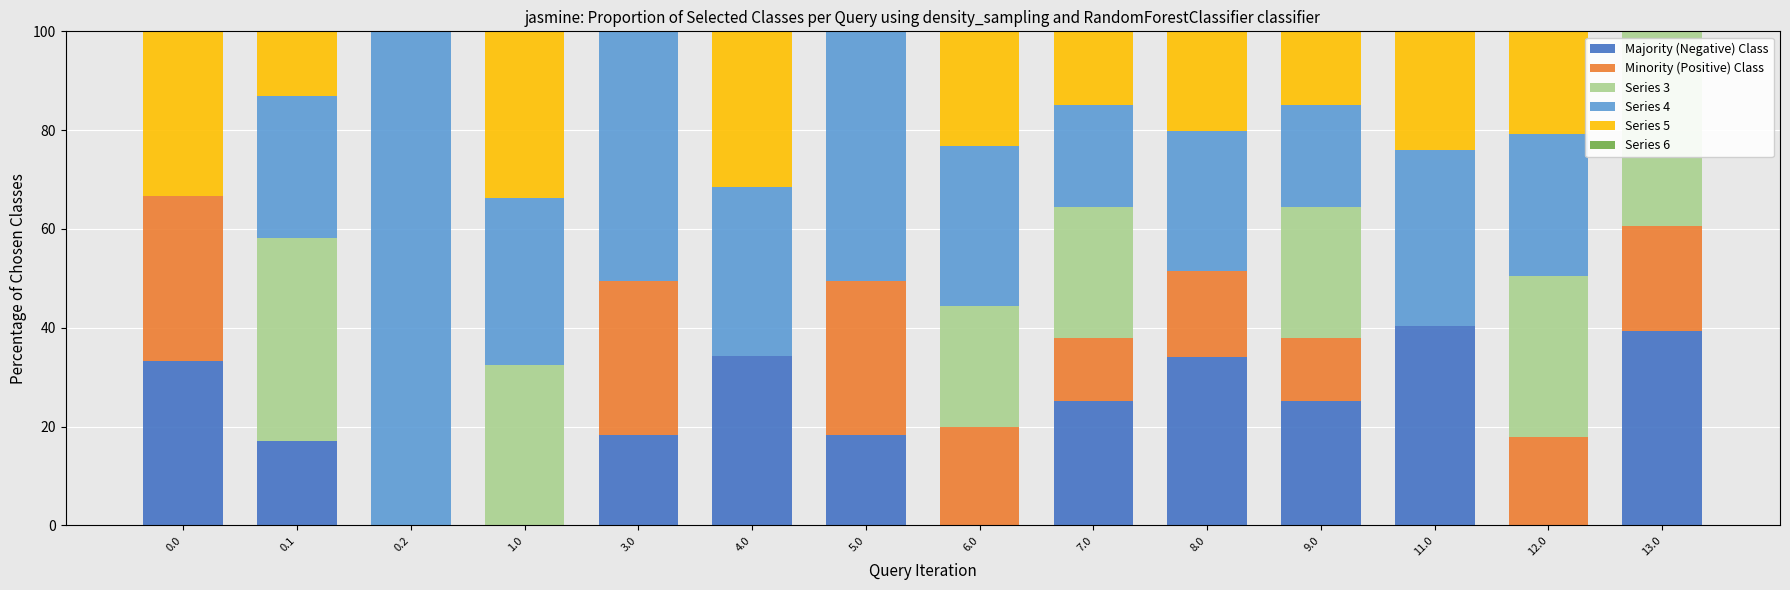

True or false: Minority (Positive) Class has a value of -19.3 at 11.0.

False